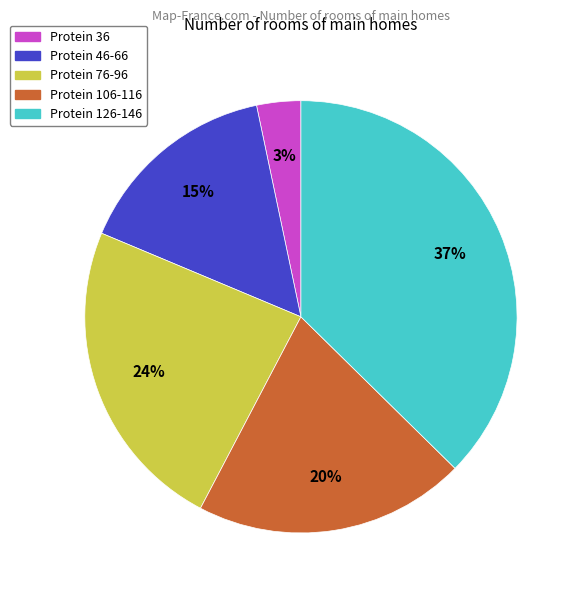

Is there a majority slice in this chart?

No